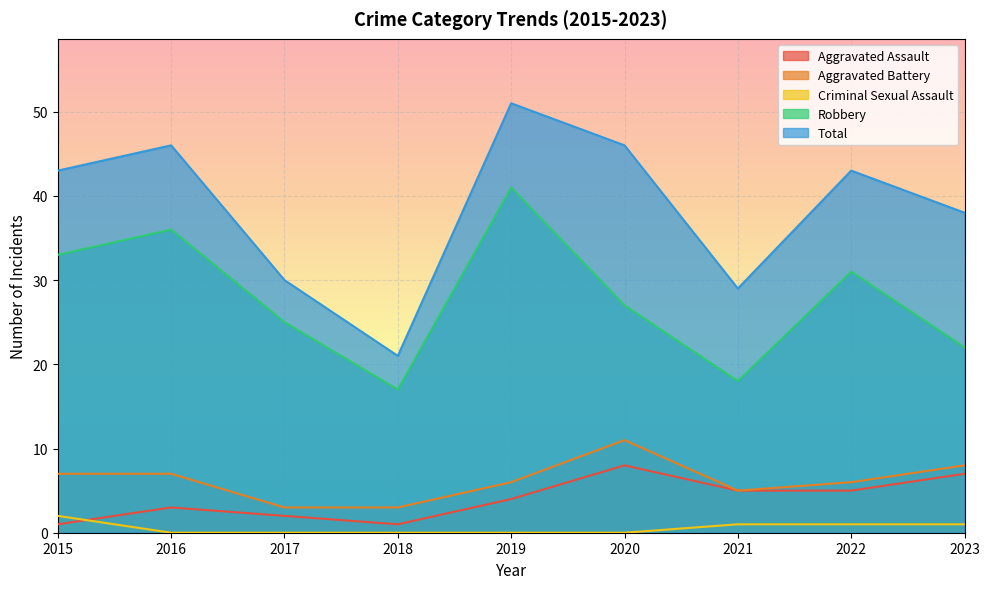

The value of Aggravated Battery at 2022 is 6. True or false?

True